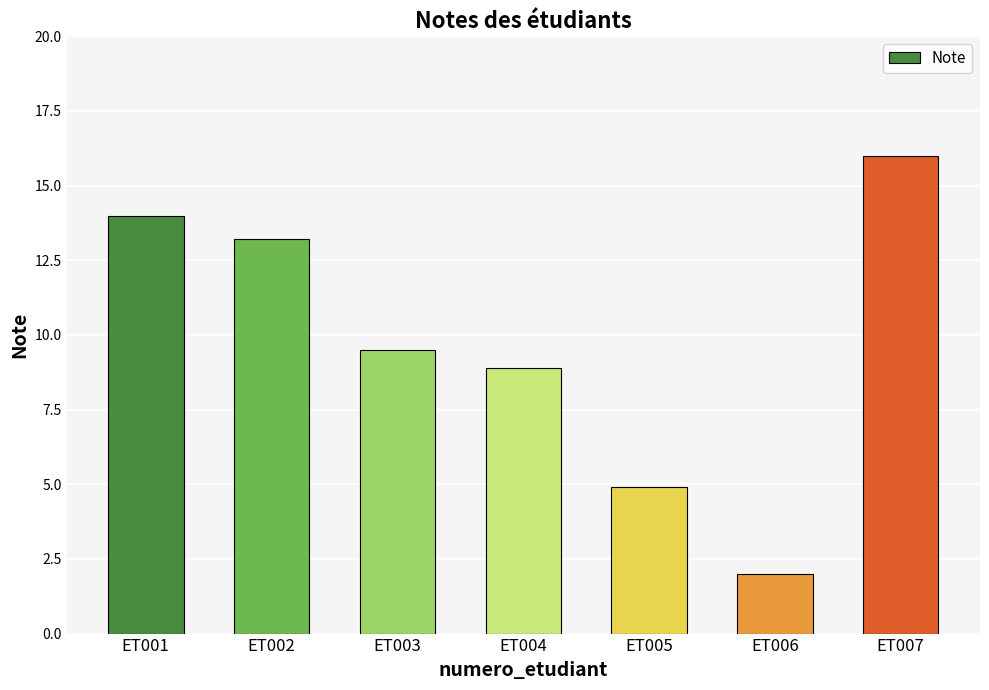

Are the bars grouped side by side (vs. stacked)?

No